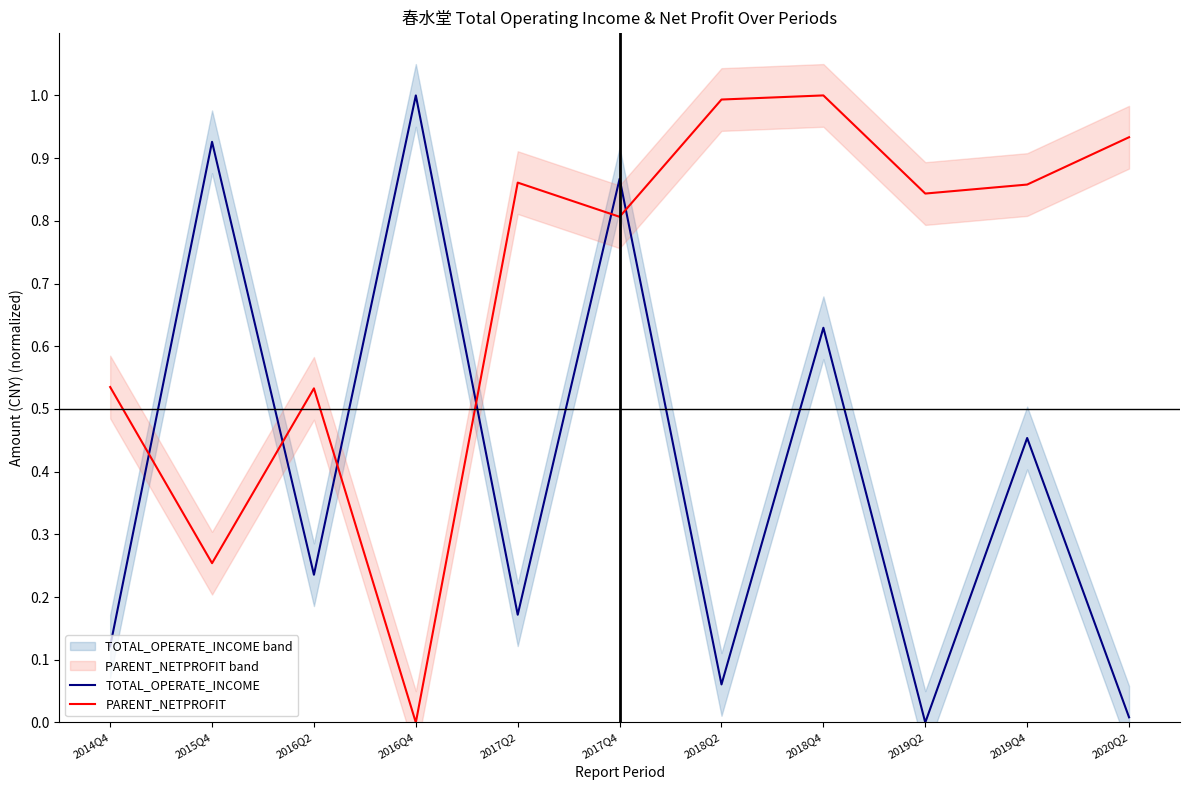

What is the spread (max minus min) of values at 2015Q4?

0.7